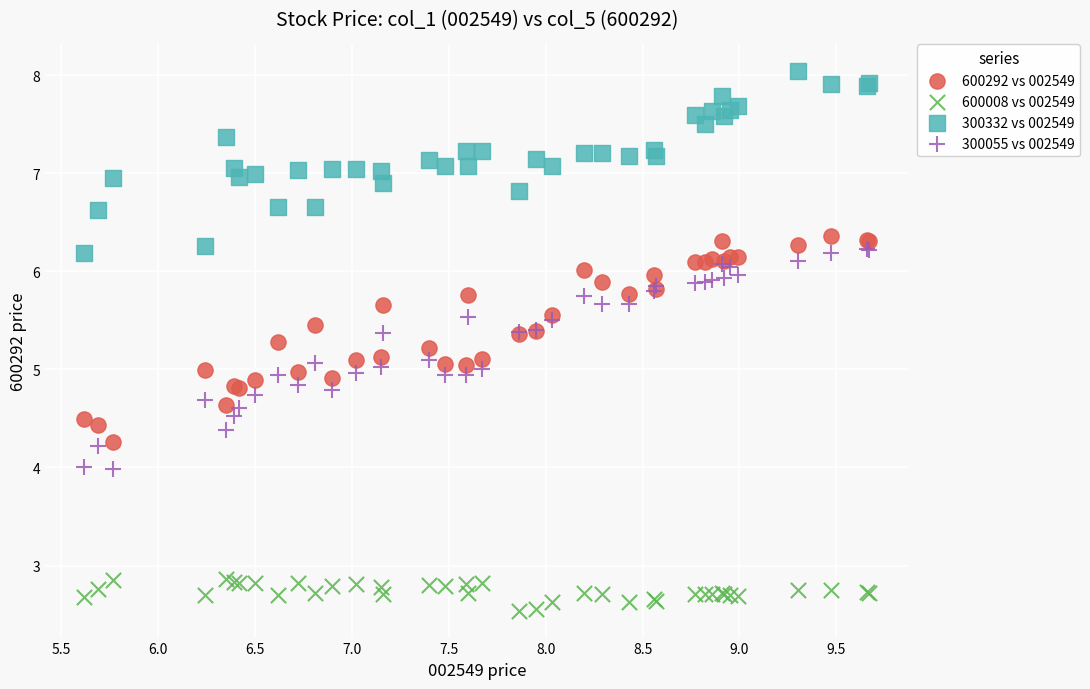

Which series contains the lowest Y value?

600008 vs 002549